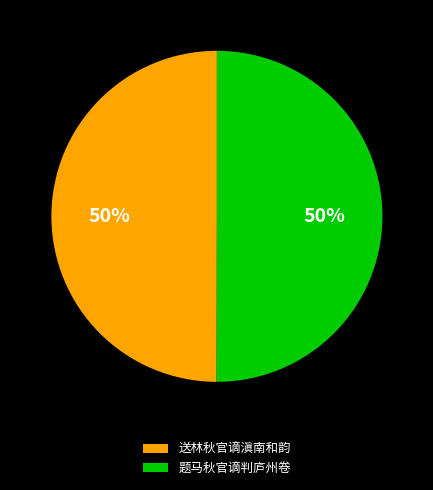

Approximately how many times larger is the value at 题马秋官谪判庐州卷 compared to 送林秋官谪滇南和韵?

1.0